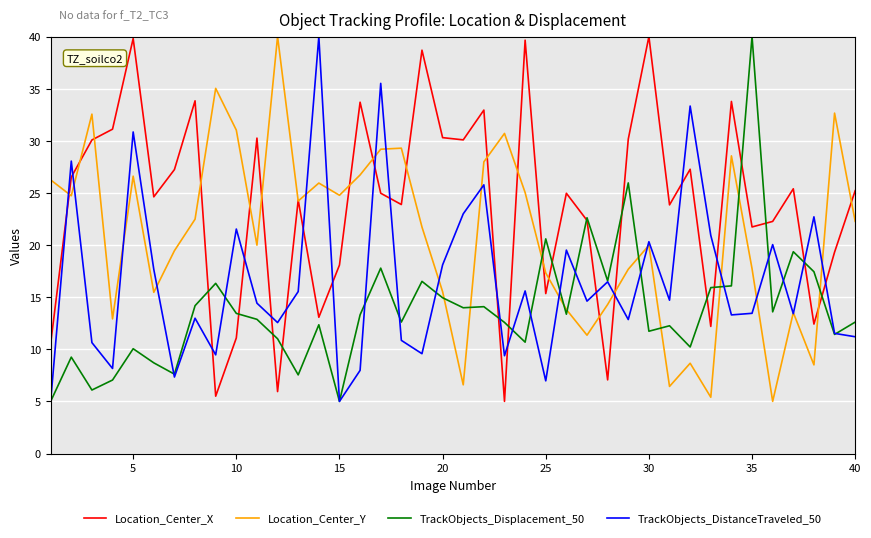

Which series has the largest total across all categories?

Location_Center_X